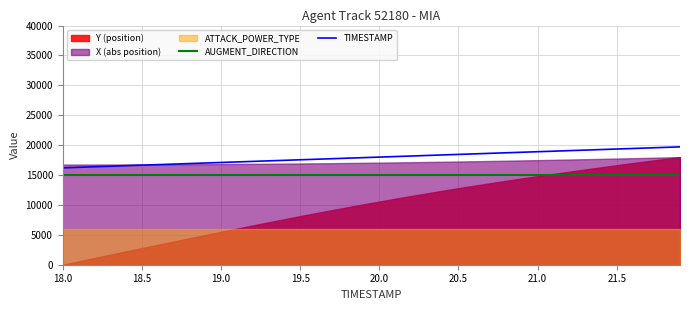

True or false: AUGMENT_DIRECTION and TIMESTAMP intersect in this chart.

False